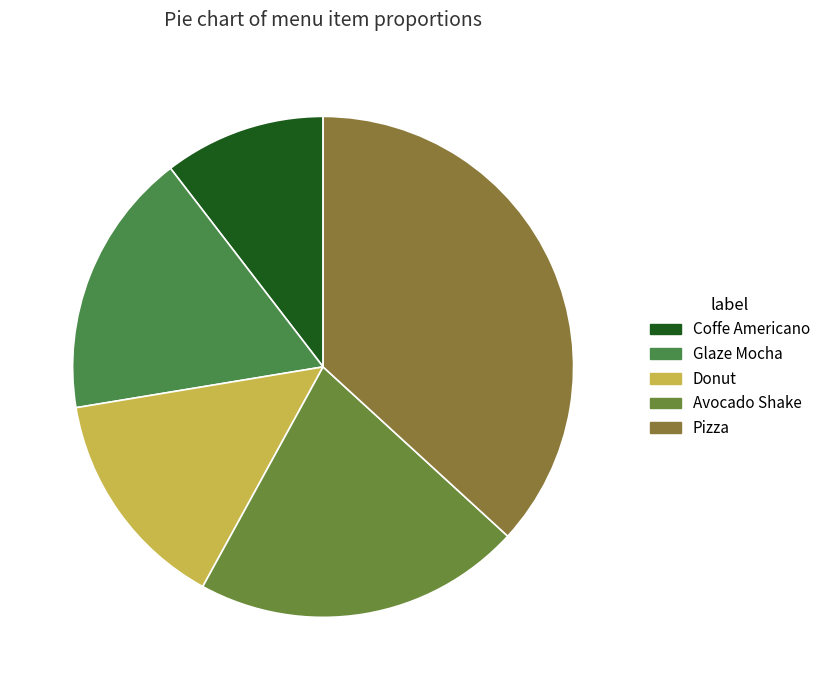

How many slices are in this pie chart?

5